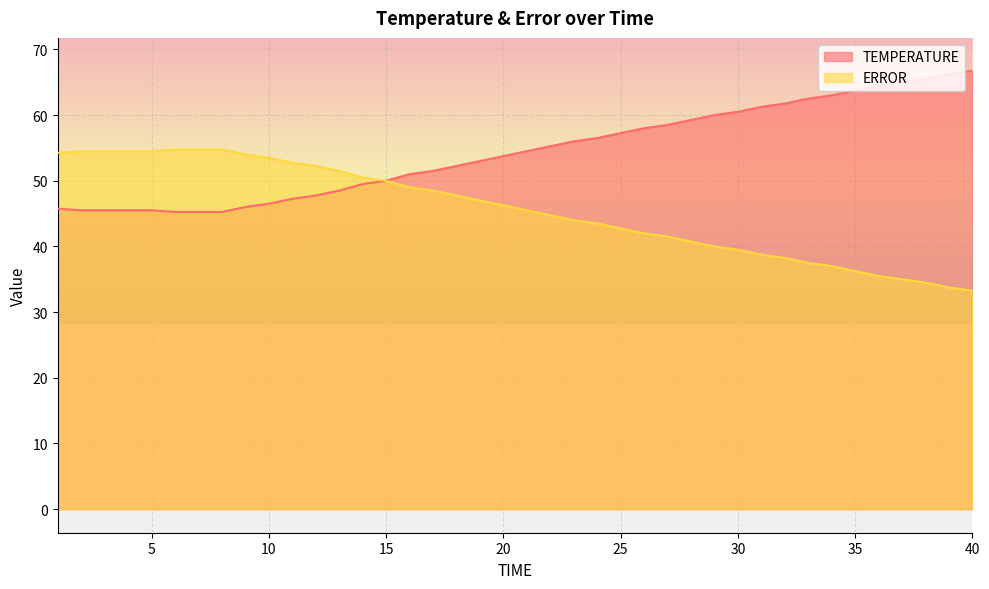

Reading left to right, extract all data points from this chart.

TEMPERATURE: 45.8	45.5	45.5	45.5	45.5	45.2	45.2	45.2	46.0	46.5	47.2	47.8	48.5	49.5	50.0	51.0	51.5	52.2	53.0	53.8	54.5	55.2	56.0	56.5	57.2	58.0	58.5	59.2	60.0	60.5	61.2	61.8	62.5	63.0	63.8	64.5	65.0	65.5	66.2	66.8
ERROR: 54.2	54.5	54.5	54.5	54.5	54.8	54.8	54.8	54.0	53.5	52.8	52.2	51.5	50.5	50.0	49.0	48.5	47.8	47.0	46.2	45.5	44.8	44.0	43.5	42.8	42.0	41.5	40.8	40.0	39.5	38.8	38.2	37.5	37.0	36.2	35.5	35.0	34.5	33.8	33.2